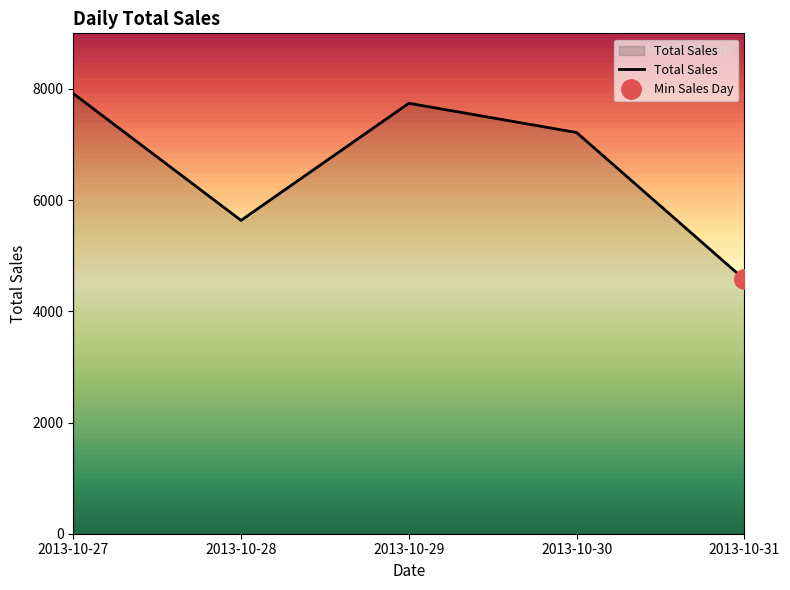

What is the value of the 2nd point from the left?

5636